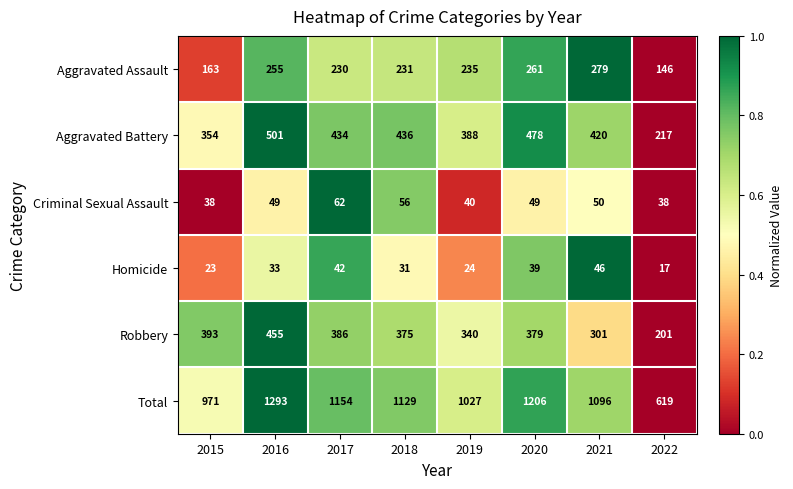

What is the difference between the maximum and second lowest values in the Homicide series?

23